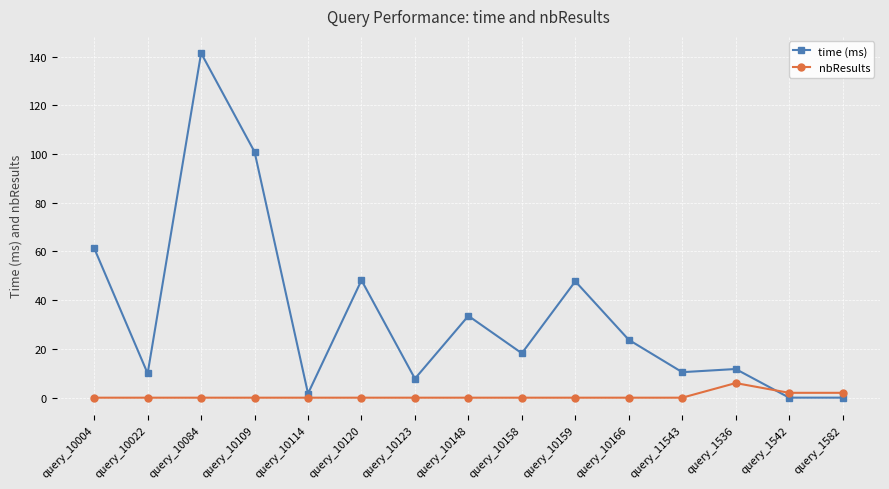

At how many categories does at least one series exceed 57?

3